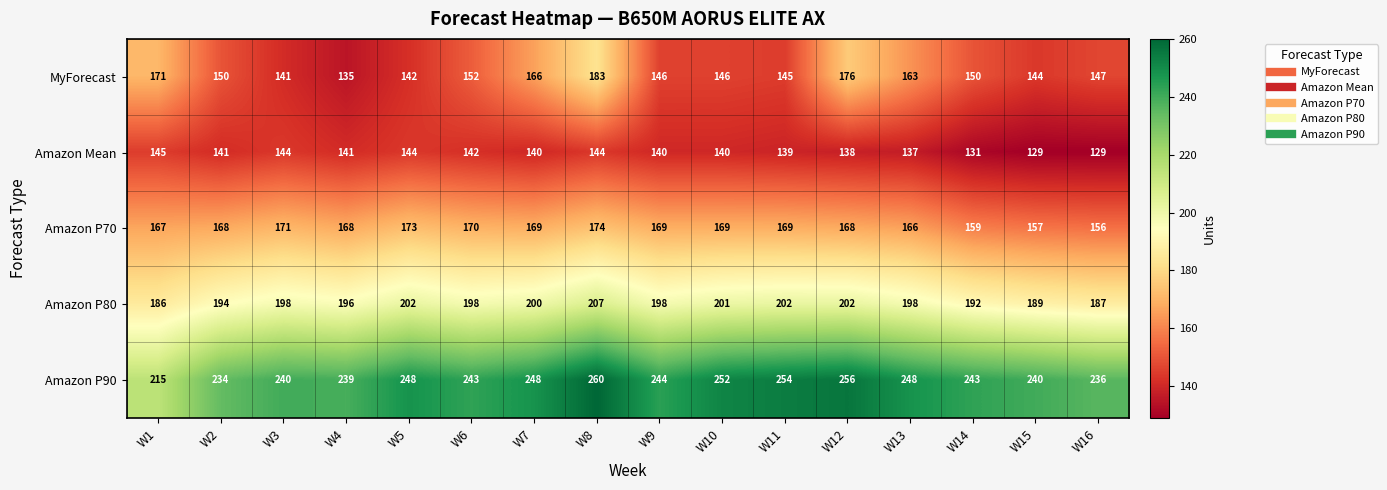

Which series has the largest total across all categories?

Amazon P90